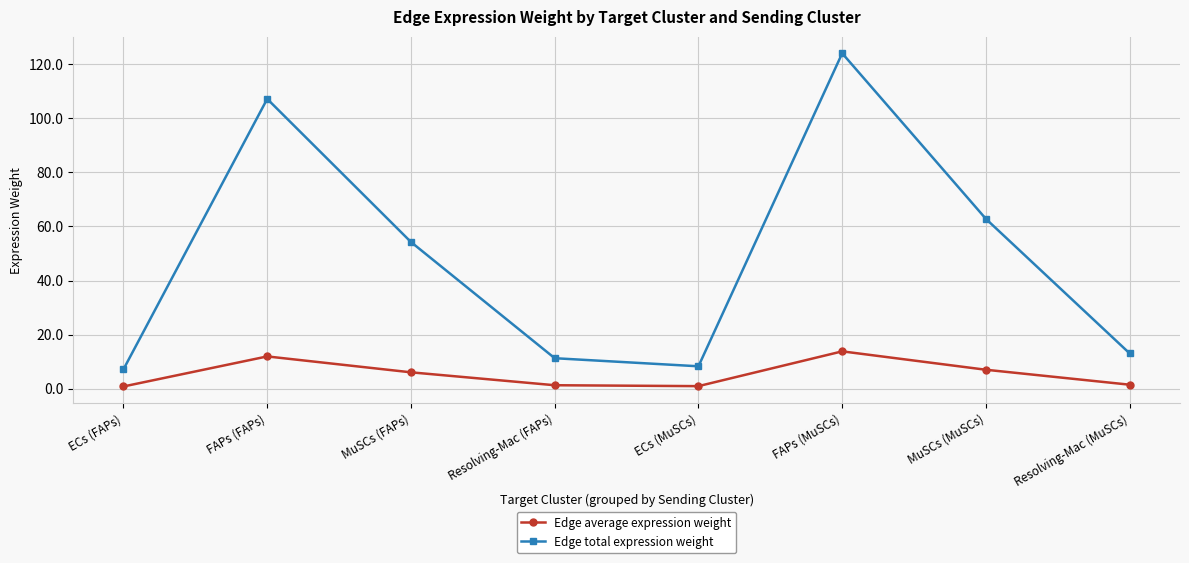

Rank the series by their maximum value, from lowest to highest.

Edge average expression weight, Edge total expression weight